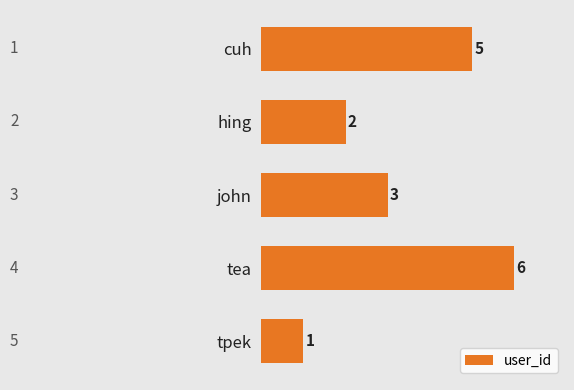

What is the difference between the second highest and minimum values?

4